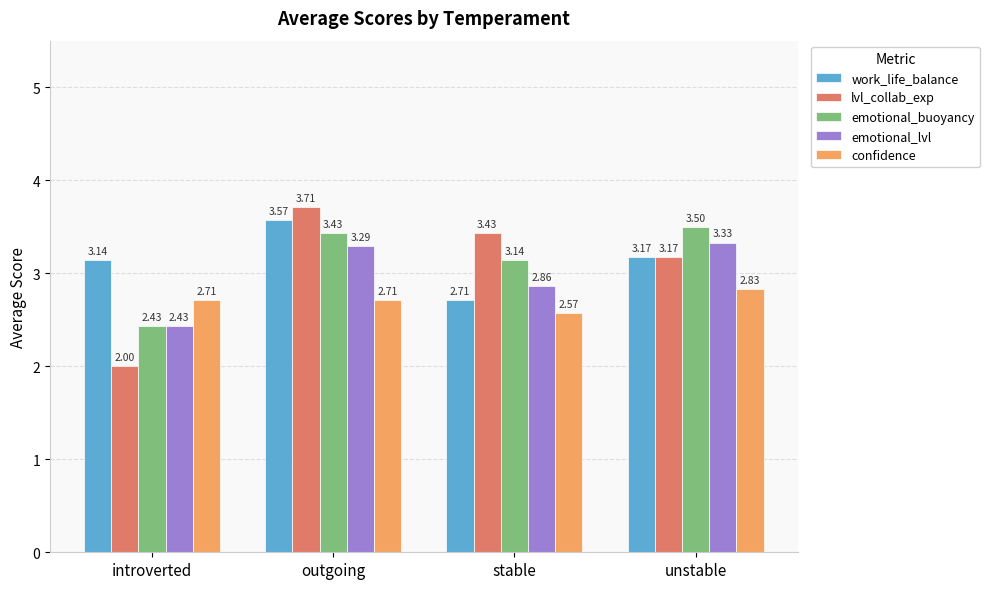

Which category has the lowest value across all series?

introverted